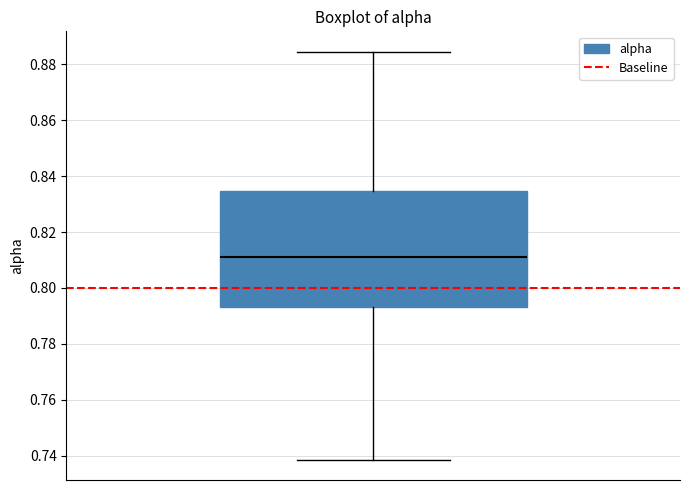

Where does the upper whisker of the box end on the y-axis? The values are not printed on the chart, so give them approximately, as read against the axis.

0.884